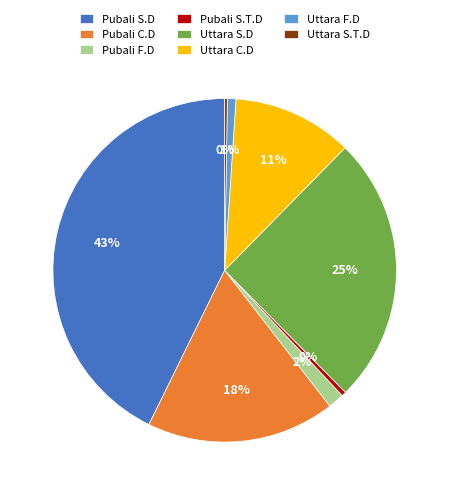

What is the ratio of the value at Uttara S.D to the value at Pubali S.T.D?

60.4